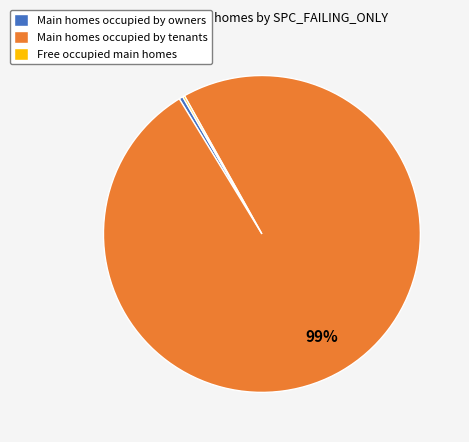

True or false: Main homes occupied by owners accounts for 0% of the total.

True